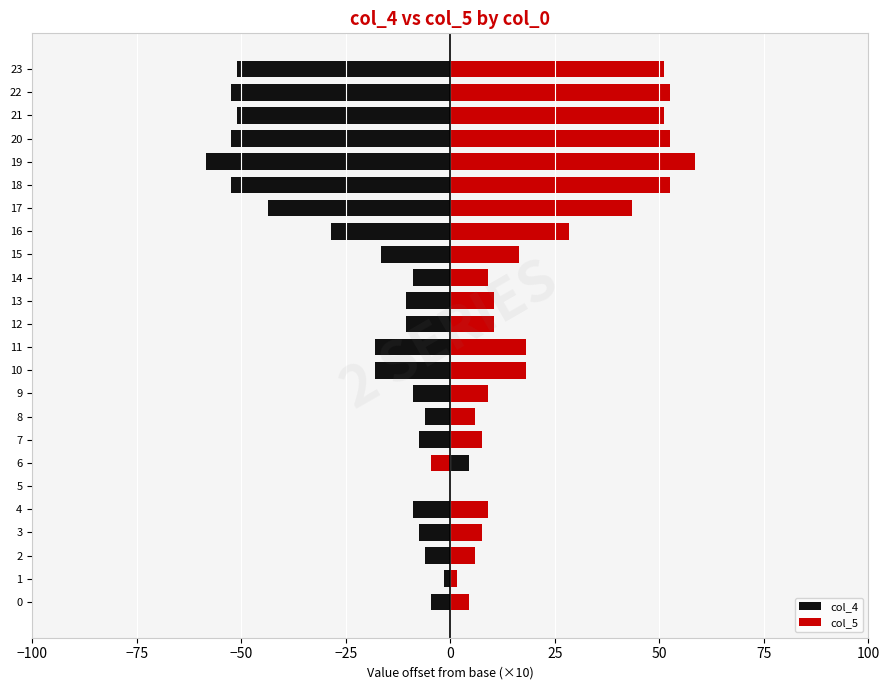

How many values in col_5 are below zero?

1